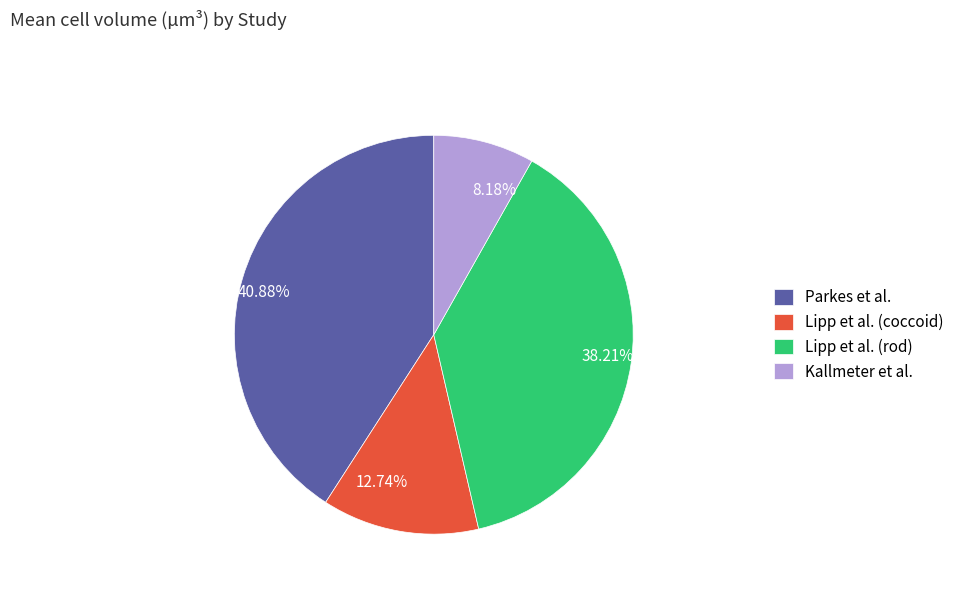

Count the number of slices in the pie.

4